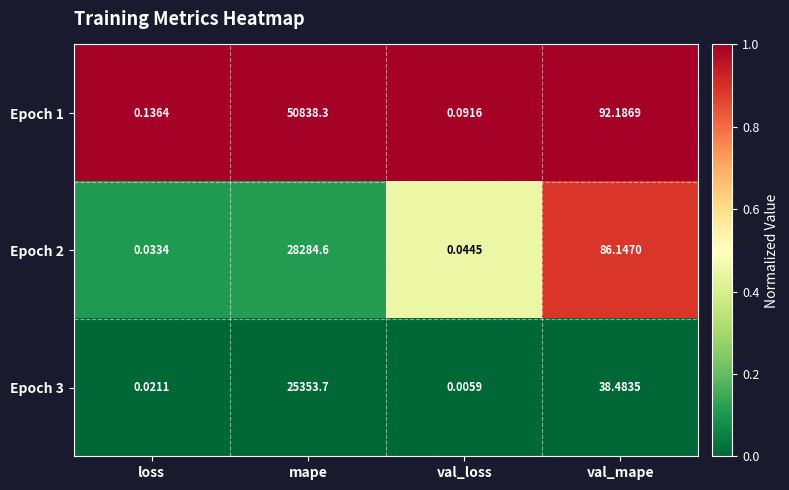

Which category has the lowest value in the Epoch 2 series?

loss